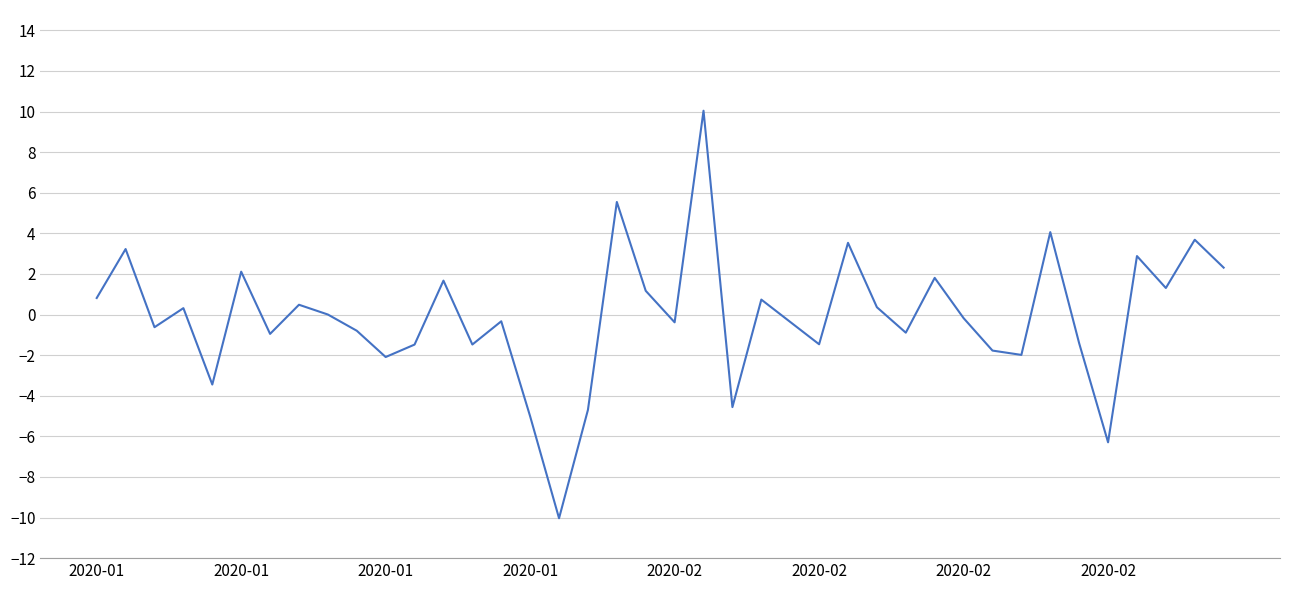

What is the greatest value displayed?

10.0